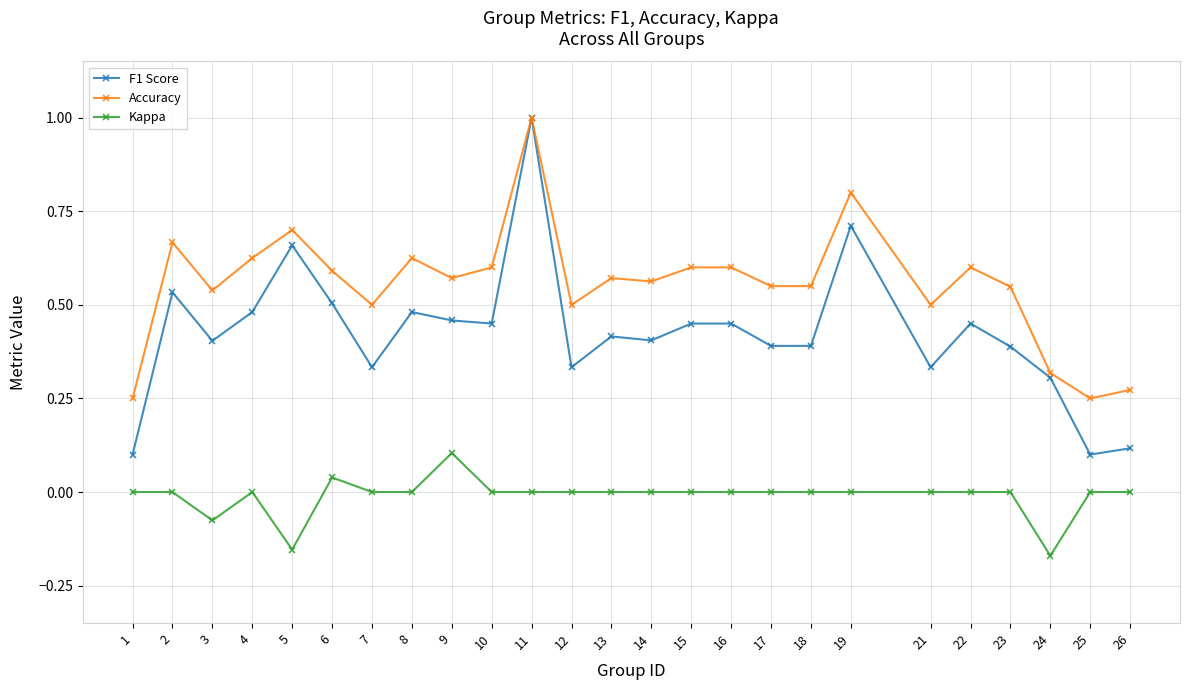

True or false: Kappa and Accuracy intersect in this chart.

False